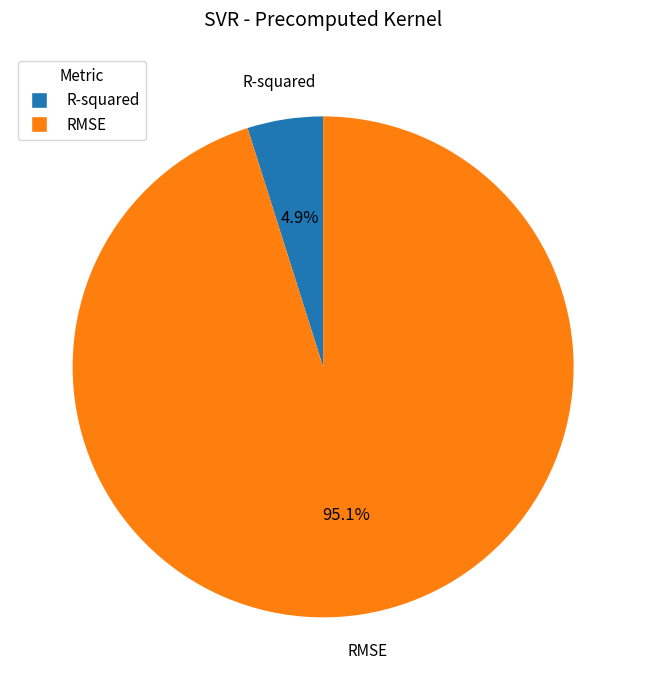

What portion of the pie excludes RMSE?

4.9%